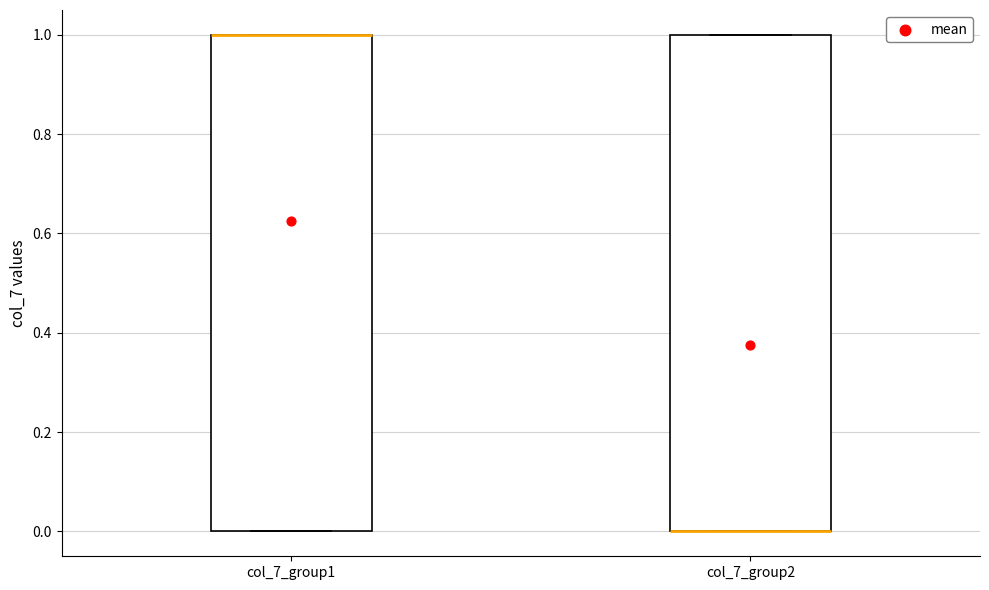

Where is the lower edge of the box for col_7_group1 on the y-axis? The values are not printed on the chart, so give them approximately, as read against the axis.

0